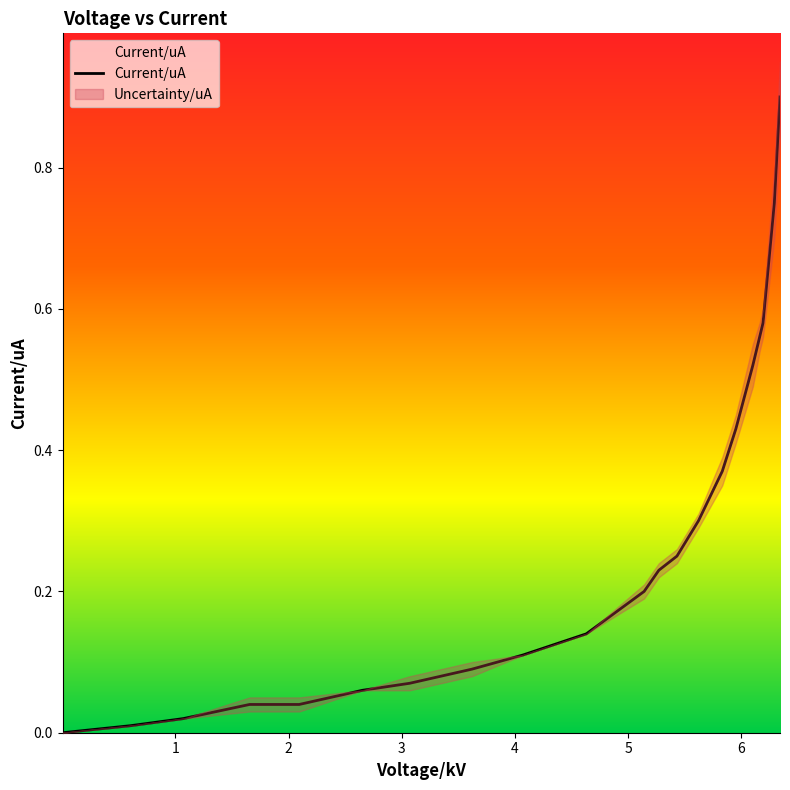

Reading left to right, list all the values displayed in this chart.

0.0	0.0	0.0	0.0	0.0	0.1	0.1	0.1	0.1	0.1	0.2	0.2	0.2	0.3	0.4	0.4	0.5	0.6	0.6	0.8	0.9